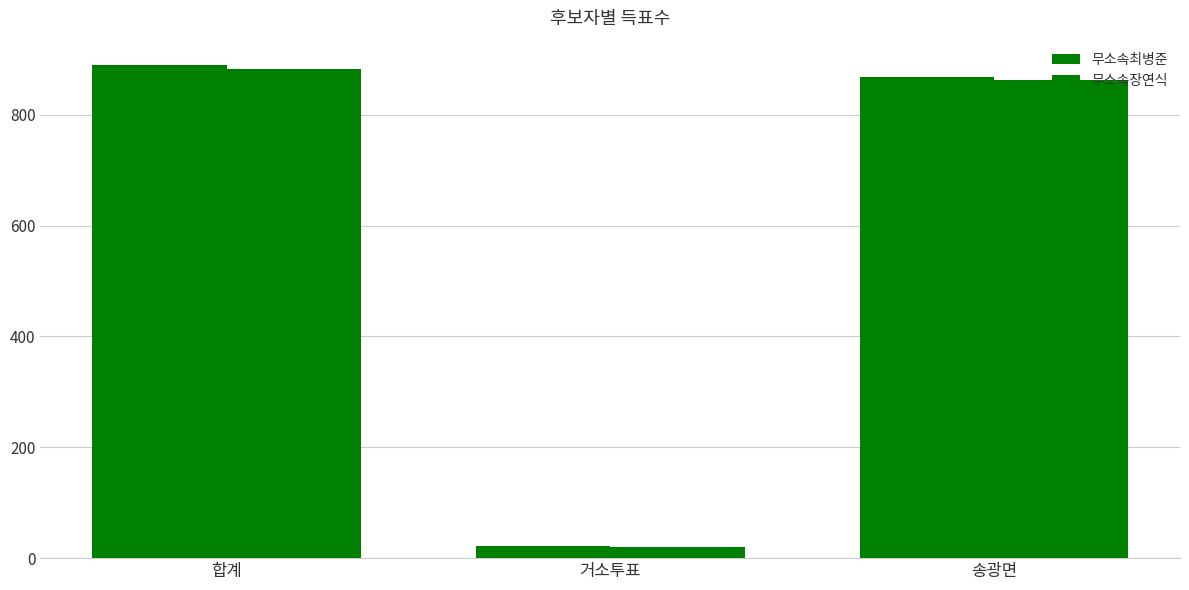

Reading left to right, transcribe all the data shown in this chart.

무소속최병준: 합계=889	거소투표=21	송광면=868
무소속장연식: 합계=882	거소투표=20	송광면=862